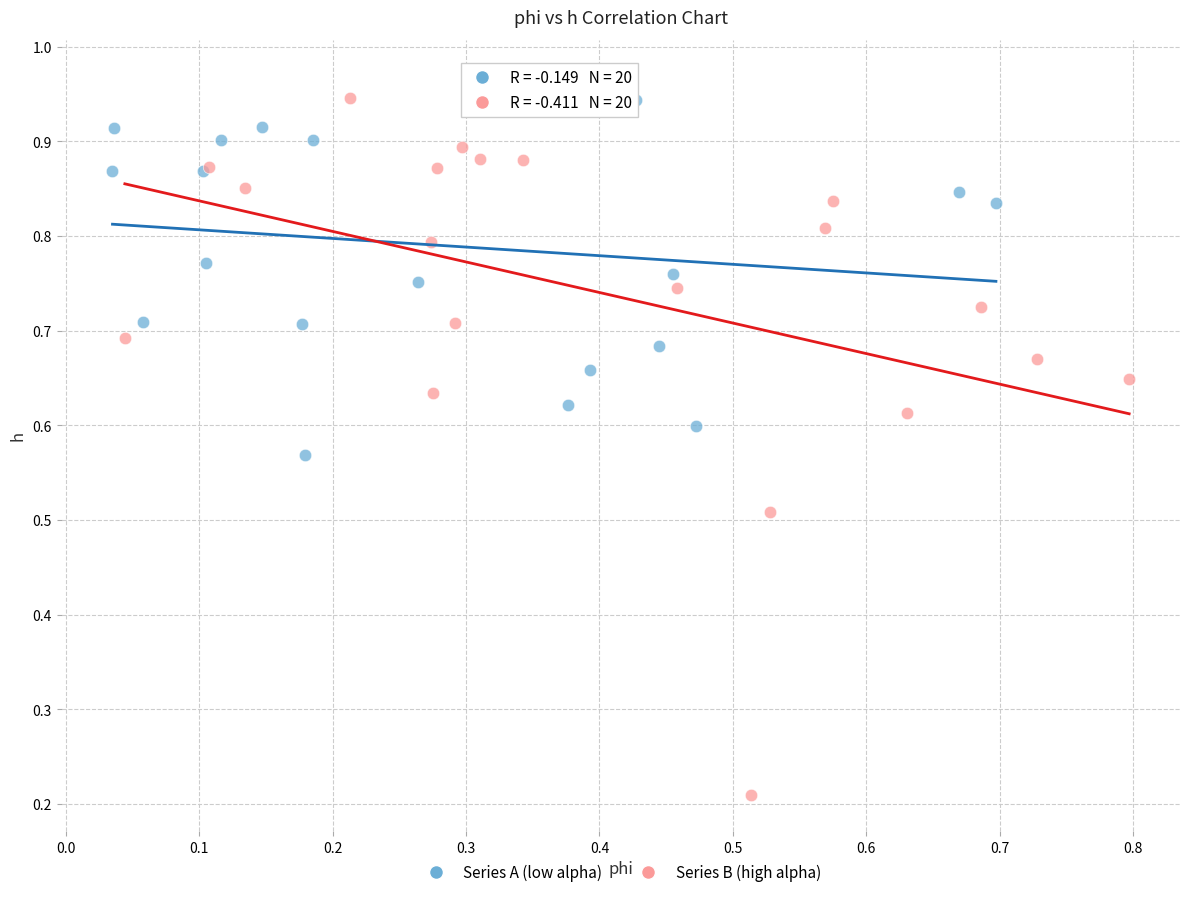

Which series has the largest Y range (max minus min)?

Series B (high alpha)